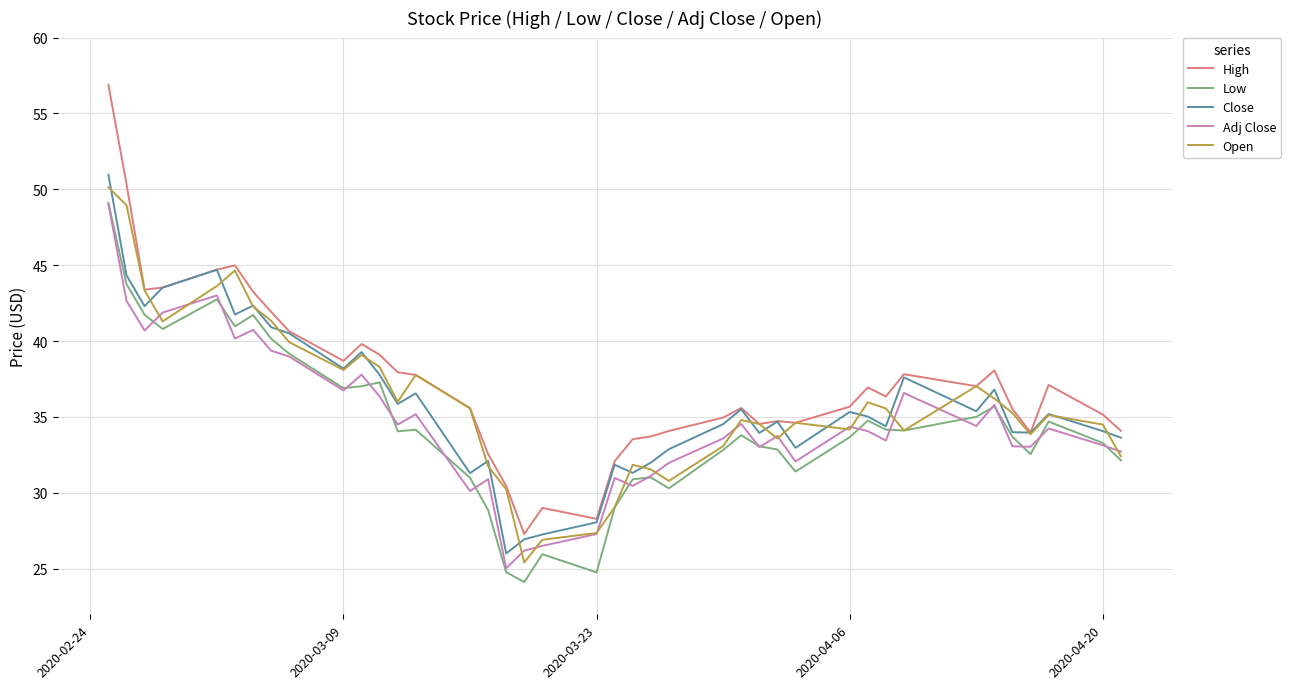

What is the minimum value shown in the chart?

24.1